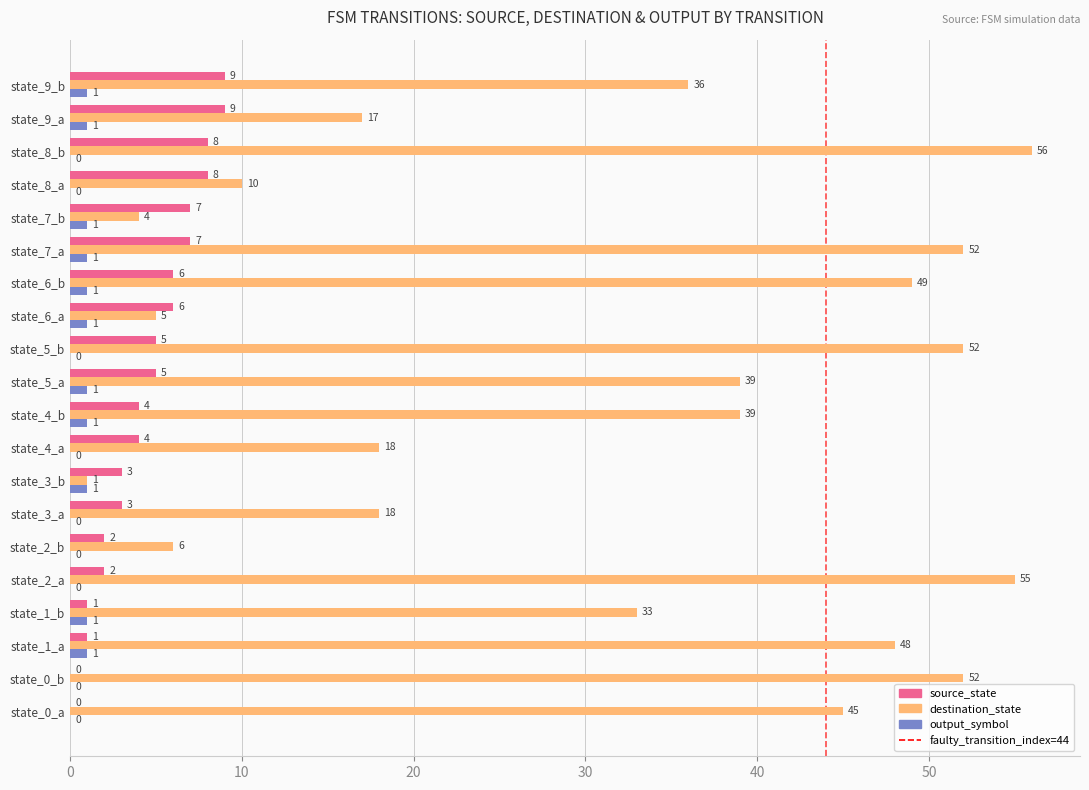

Is the value of destination_state at state_8_a greater than the value of source_state at state_3_a?

Yes